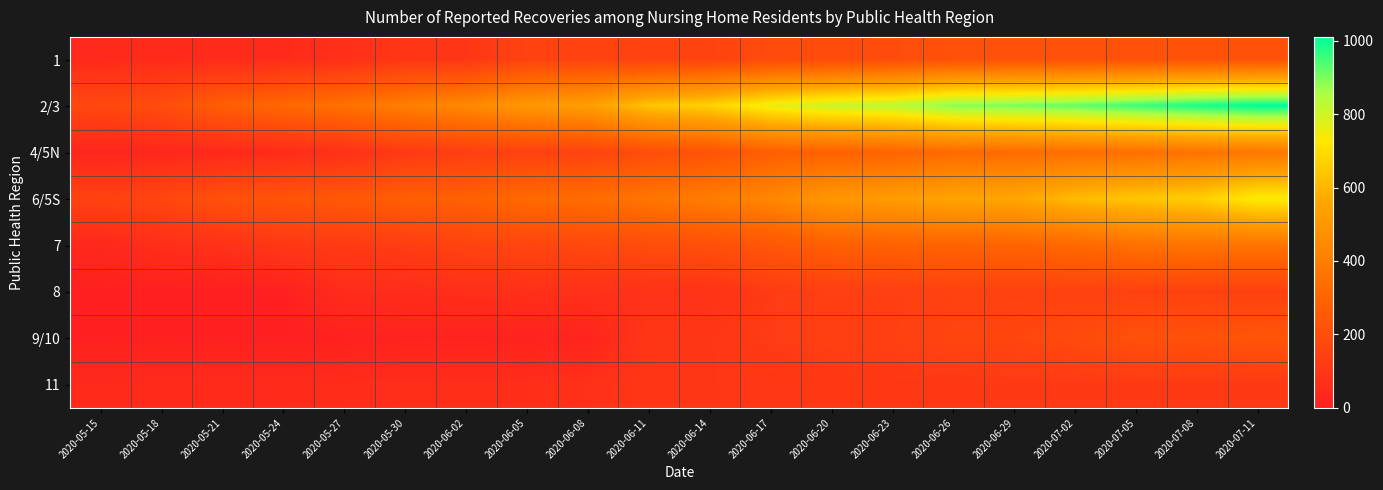

At 2020-07-08, list the series in order from smallest to largest.

11, 8, 9/10, 1, 4/5N, 7, 6/5S, 2/3